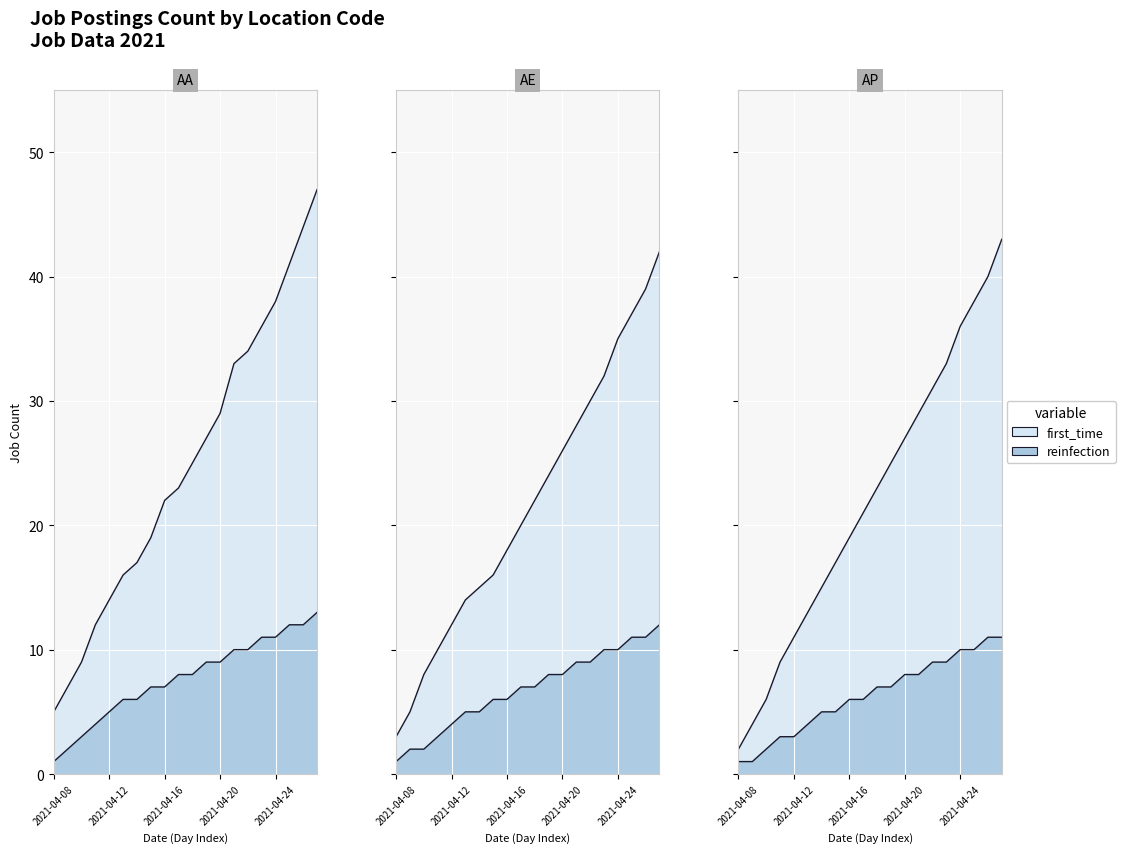

Is it true that AA equals 38 at 2021-04-24?

True